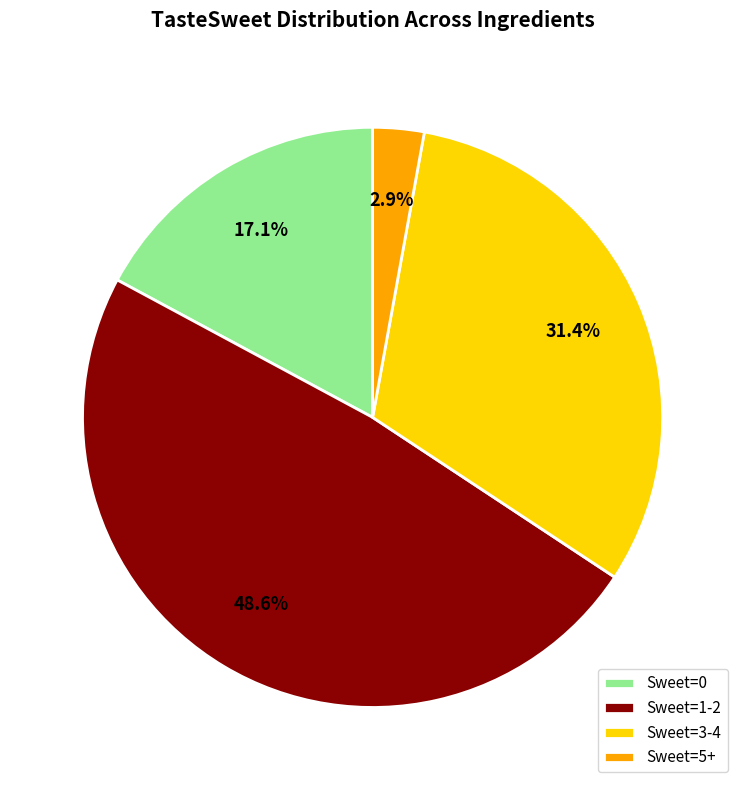

Rank the categories by value from highest to lowest.

Sweet=1-2, Sweet=3-4, Sweet=0, Sweet=5+